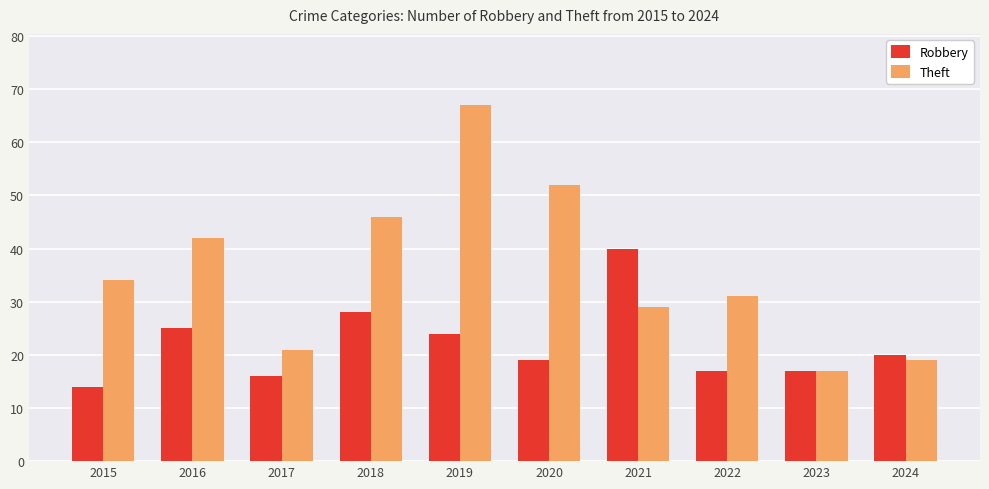

What is the sum of all Theft values?

358